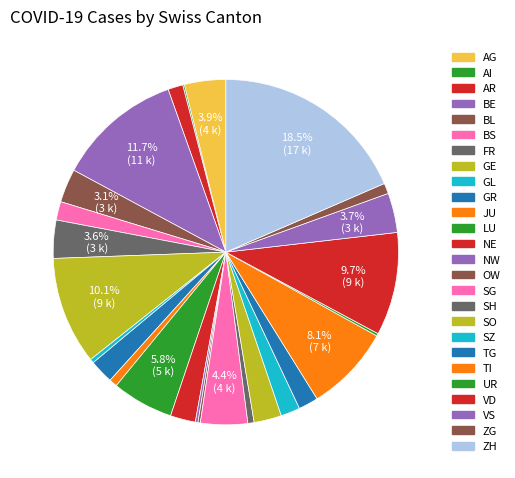

To the nearest percent, what is the average slice percentage?

4%